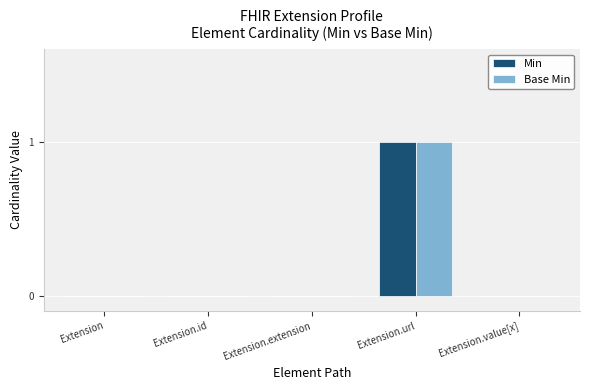

Reading left to right, transcribe all the data shown in this chart.

Min: Extension=0	Extension.id=0	Extension.extension=0	Extension.url=1	Extension.value[x]=0
Base Min: Extension=0	Extension.id=0	Extension.extension=0	Extension.url=1	Extension.value[x]=0